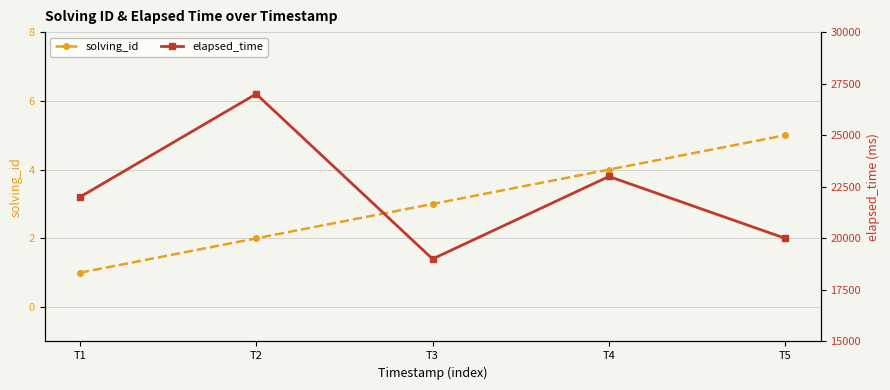

Reading right to left, extract all data points from this chart.

solving_id: T5=5	T4=4	T3=3	T2=2	T1=1
elapsed_time: T5=20000	T4=23000	T3=19000	T2=27000	T1=22000